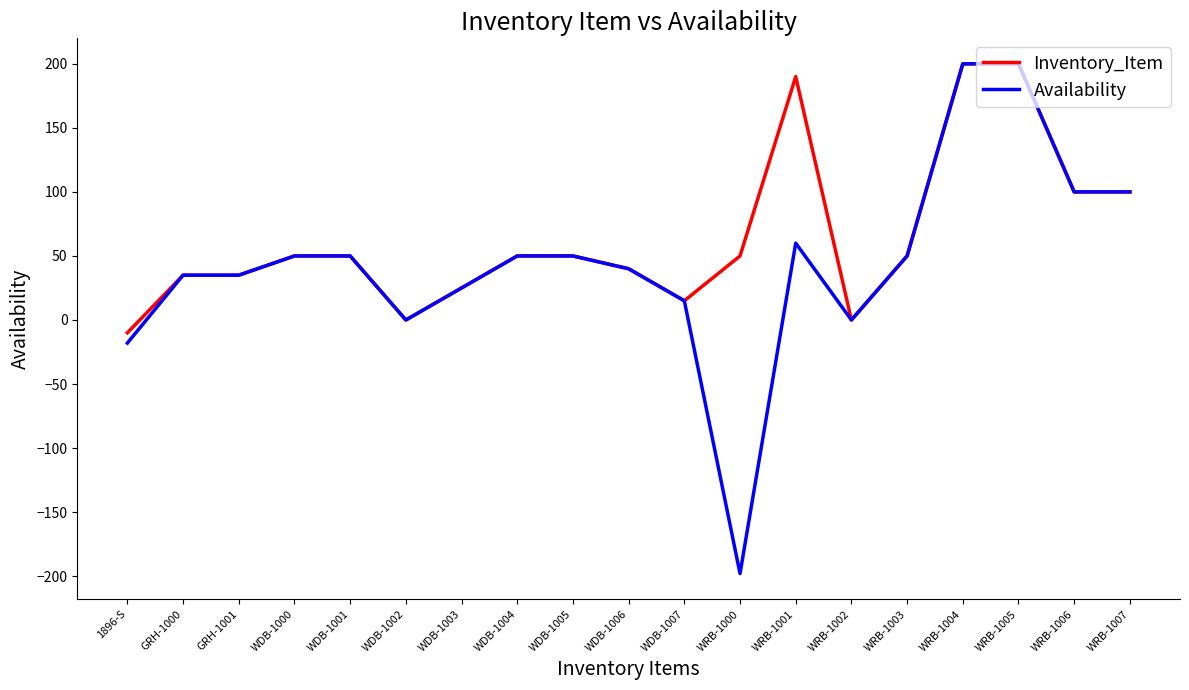

Which series has the largest range (max minus min)?

Availability